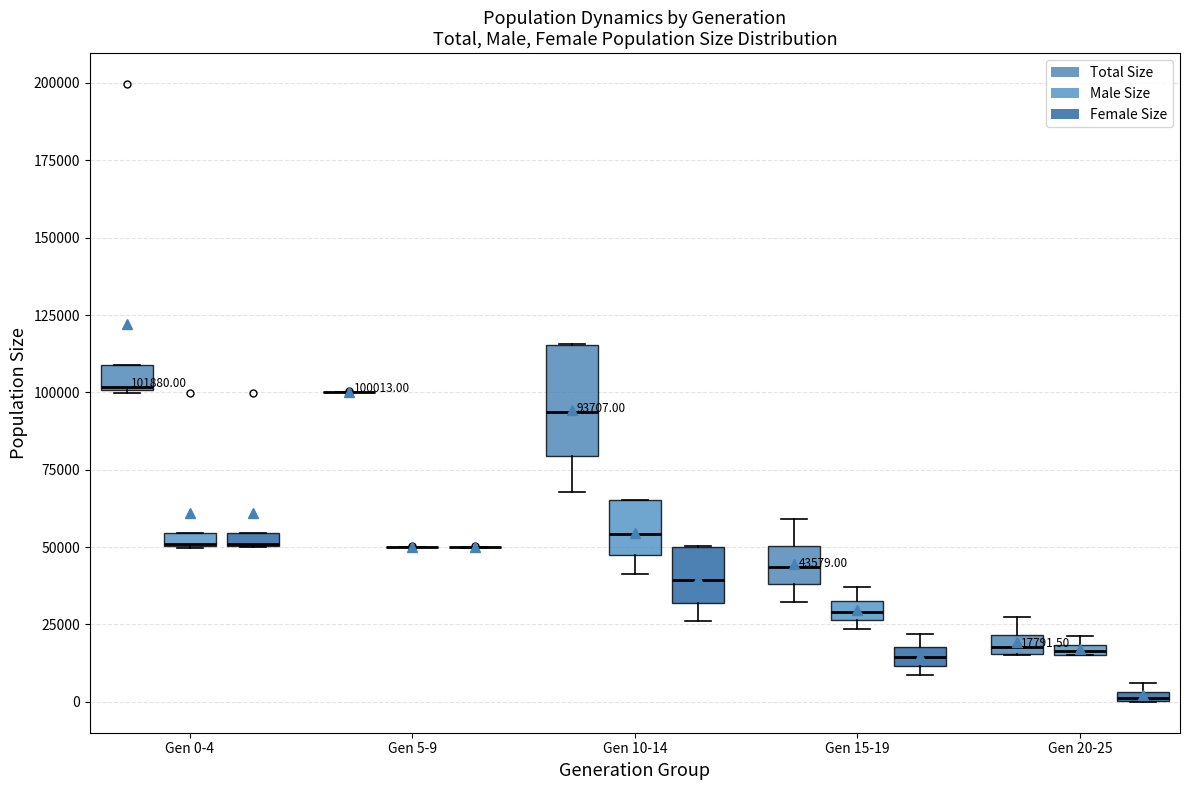

Comparing the boxes themselves (not the whiskers), which one is the tallest?

Gen 10-14 (Total Size)